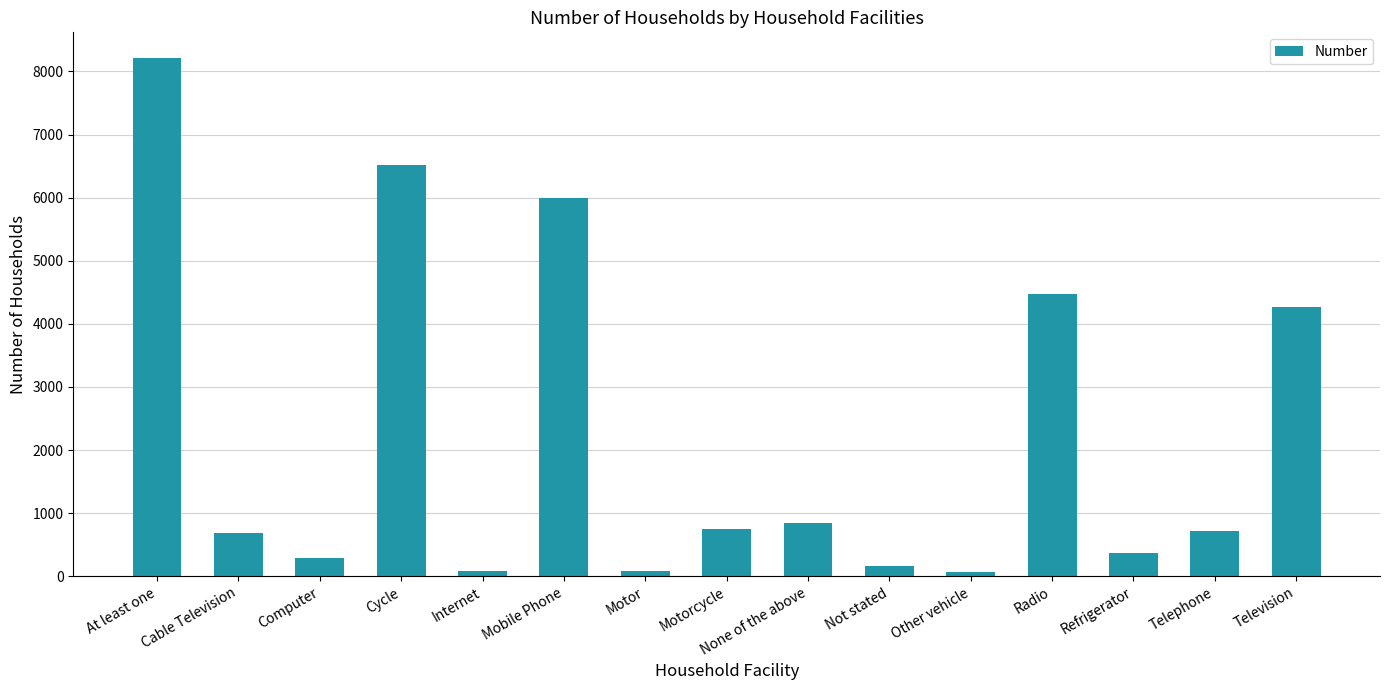

Which has a higher value, At least one or Computer?

At least one